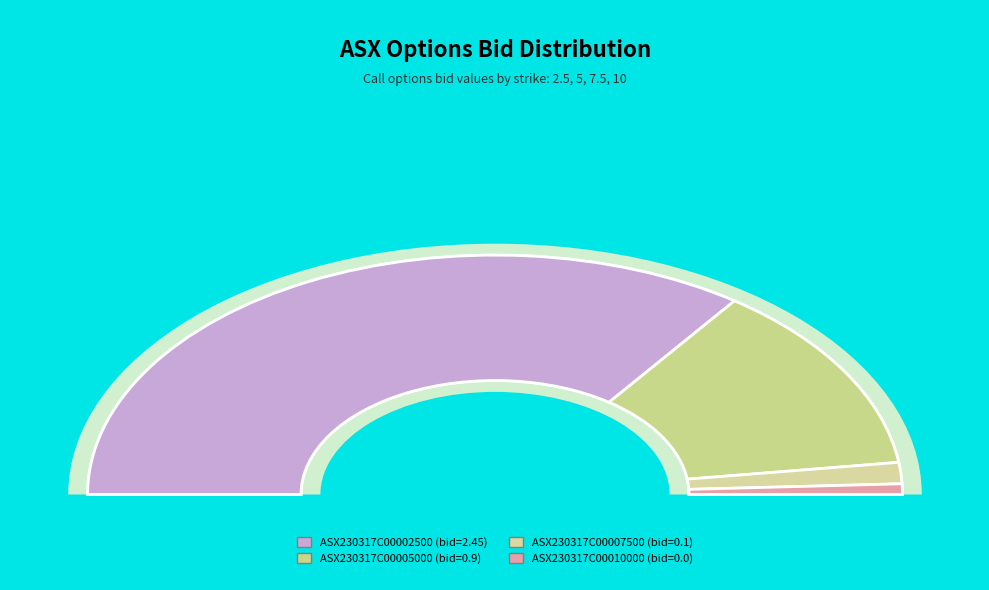

Is there any slice that represents more than half of the pie?

Yes